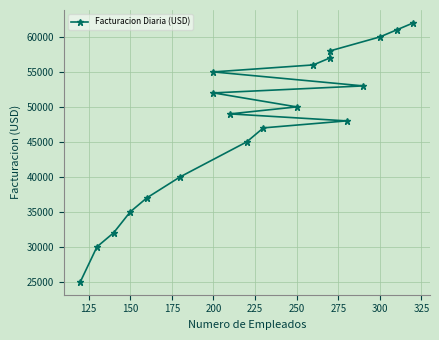

What is the change in value from 200 to 300?

+5000